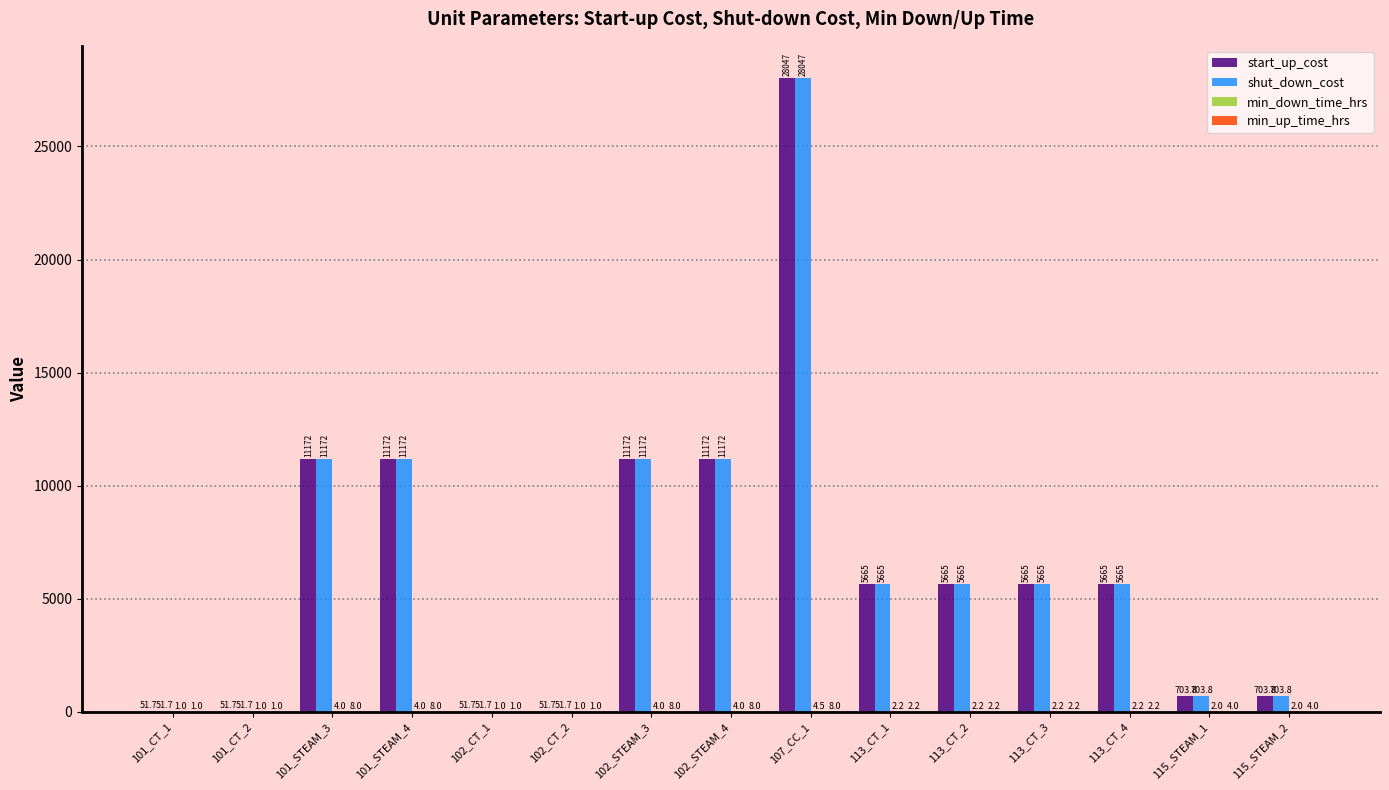

At which category is the sum across all series the highest?

107_CC_1